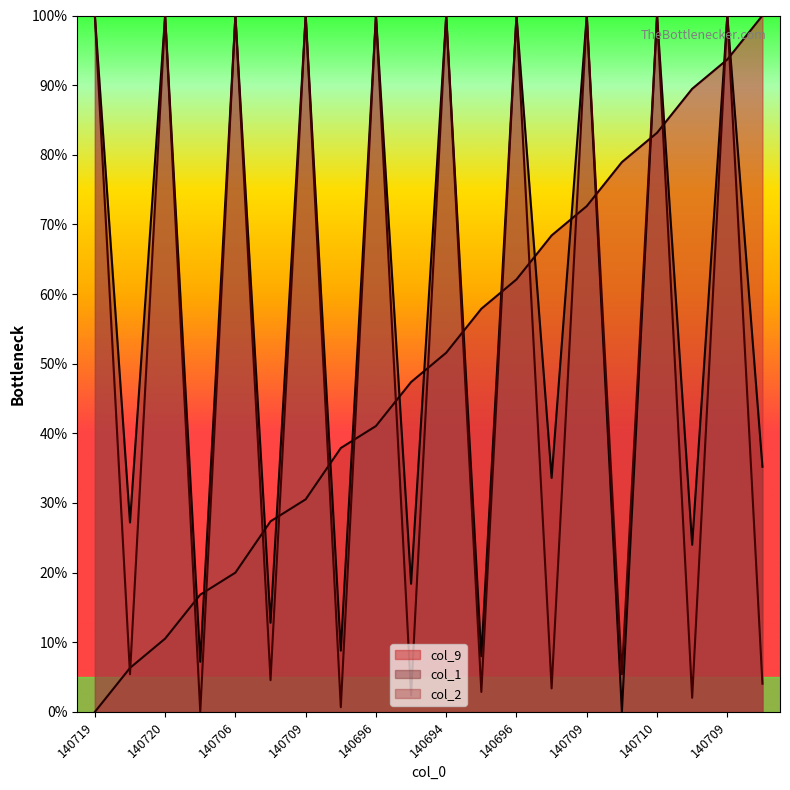

What are all the series names shown in the legend?

col_9, col_1, col_2